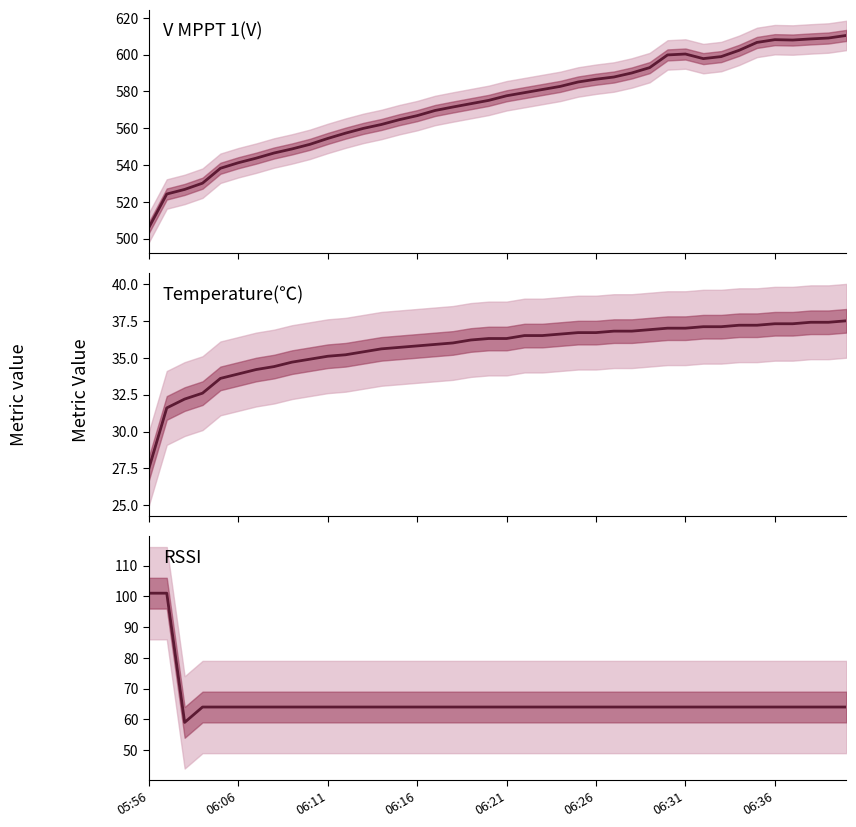

How many series are shown in this chart?

3